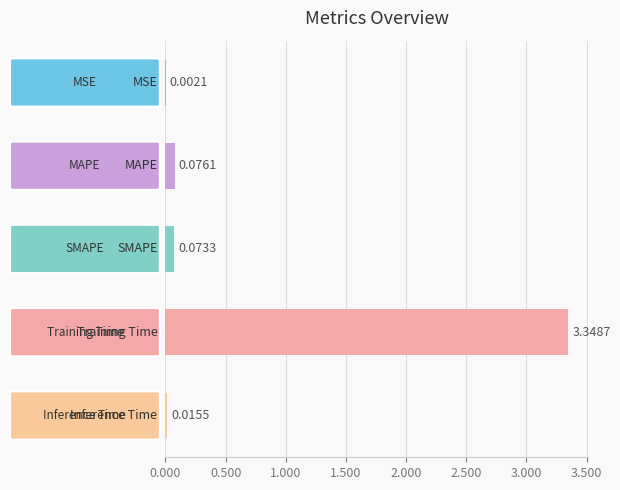

How many categories are shown in the chart?

5